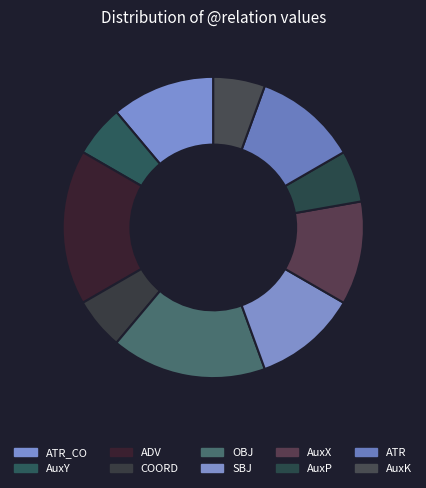

How many segments does this pie chart have?

10